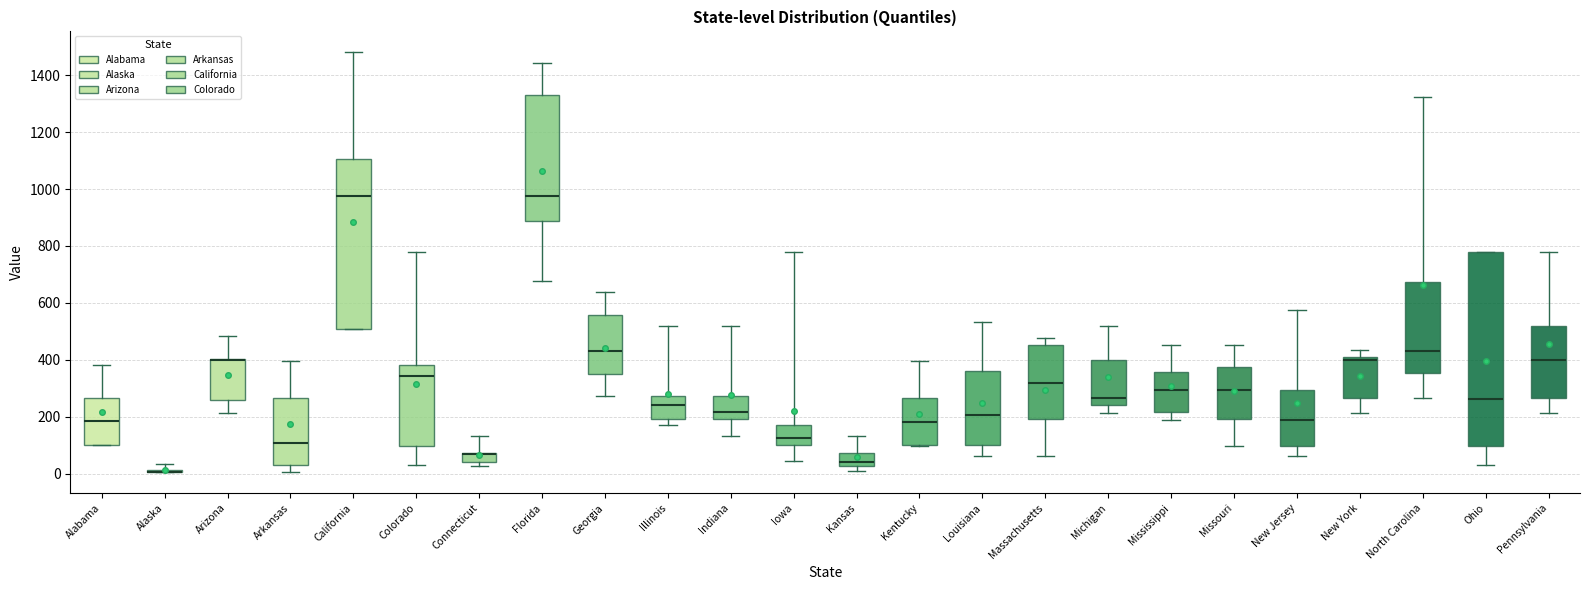

Where does the lower whisker of the box for Mississippi end on the y-axis? The values are not printed on the chart, so give them approximately, as read against the axis.

180